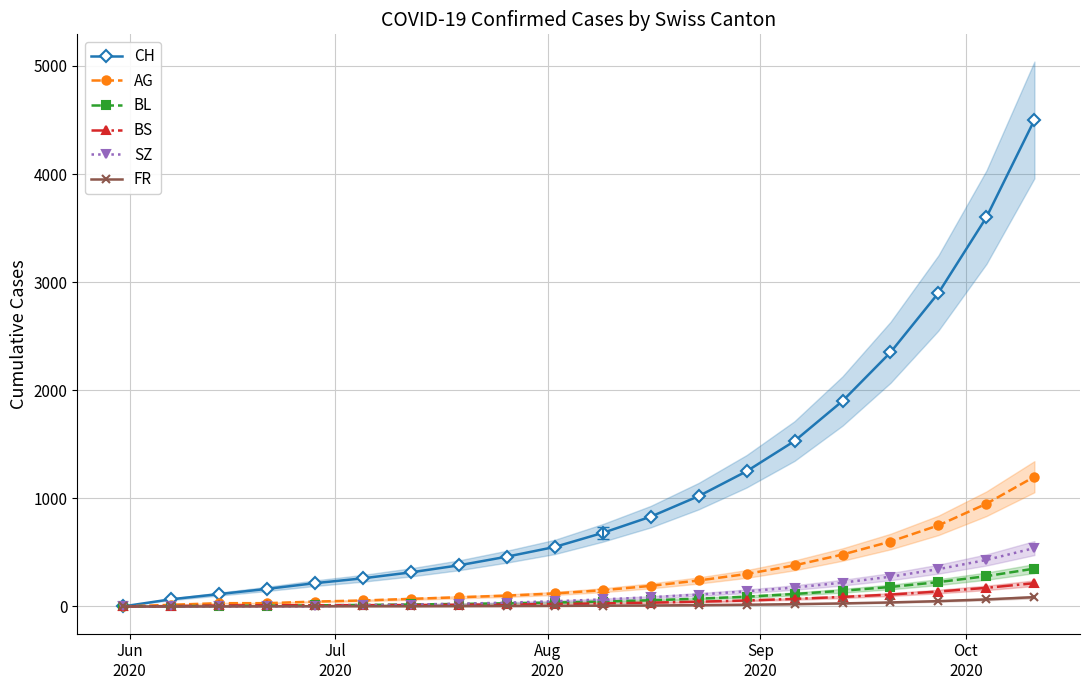

How many values in the SZ series exceed 65?

9